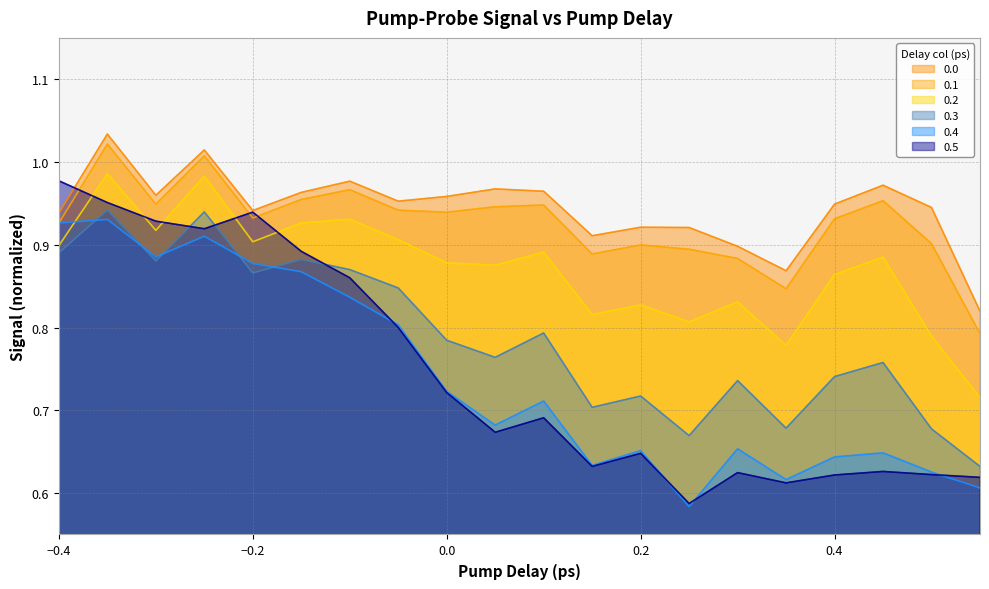

At how many categories does at least one series exceed 0?

20